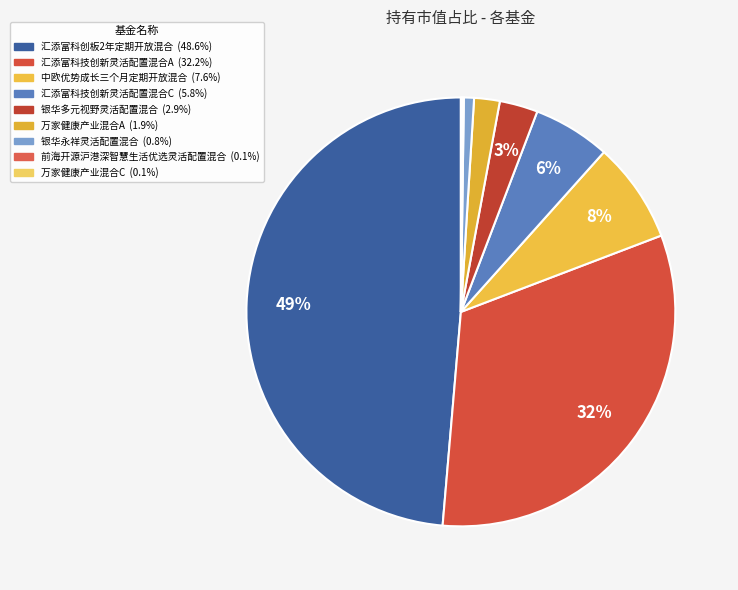

Is it true that 中欧优势成长三个月定期开放混合 is 18% of the pie?

False